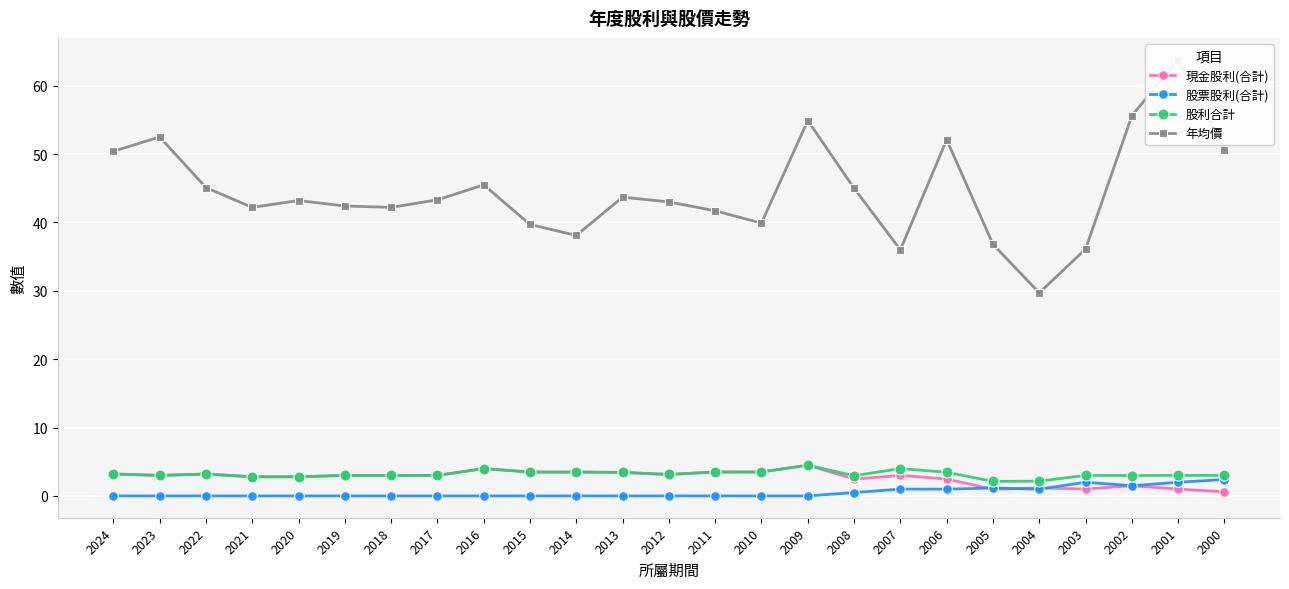

What is the difference between the highest and lowest values at 2002?

54.1